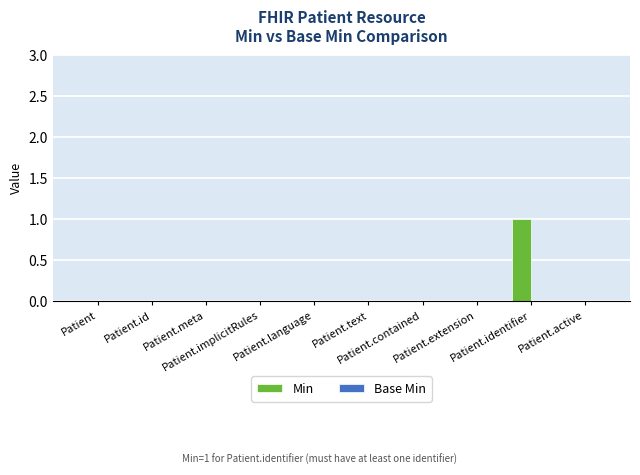

Are the bars horizontal?

No